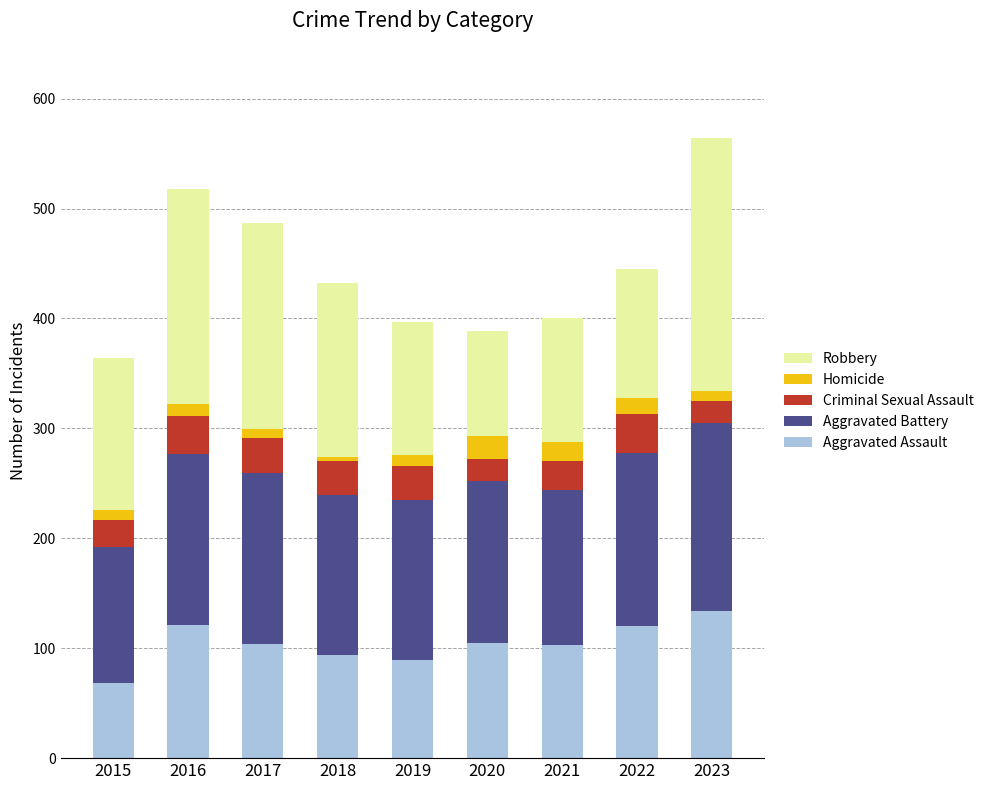

Is it true that Aggravated Assault equals 170 at 2017?

False